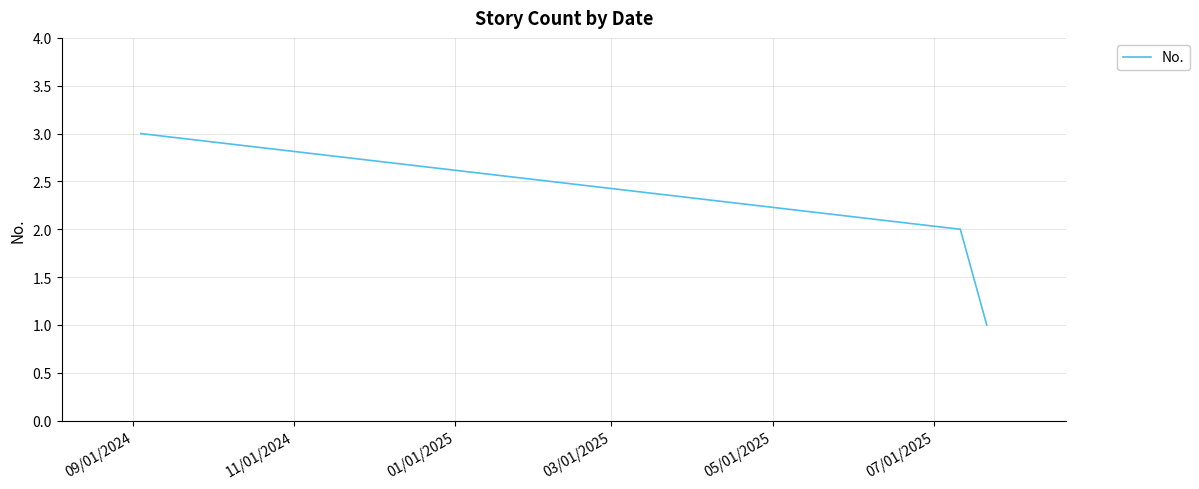

What is the difference between the maximum and minimum values?

2